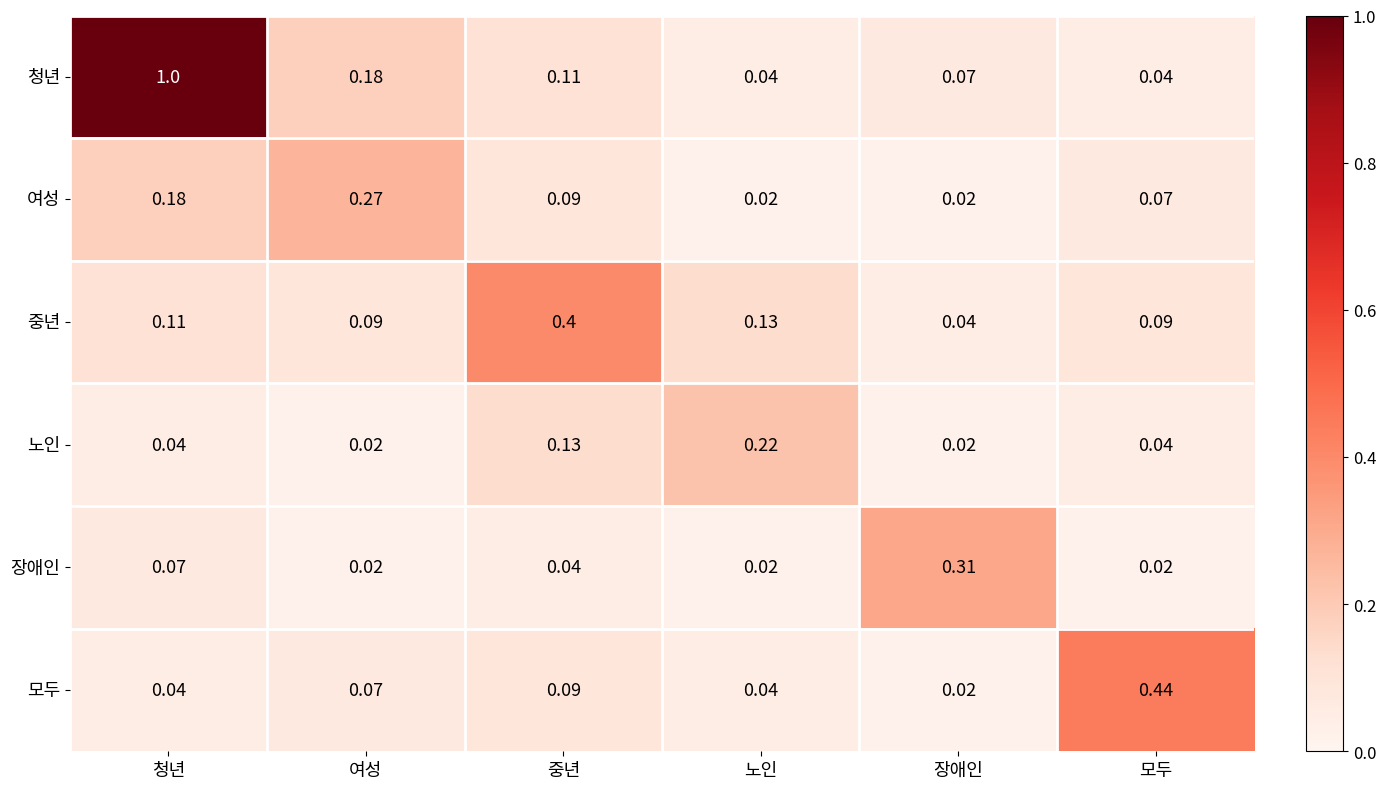

At which category is the sum across all series the highest?

청년